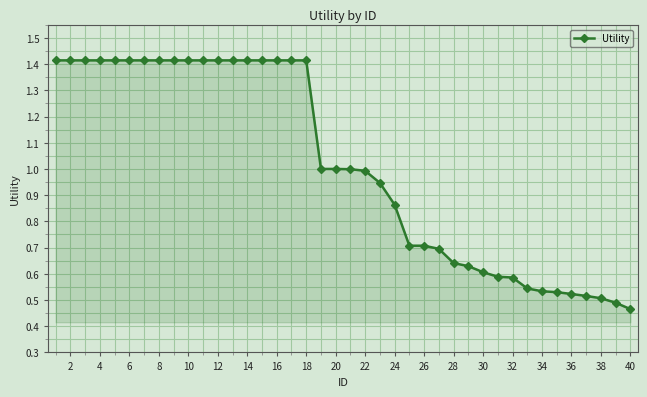

Count the number of data series in this chart.

1